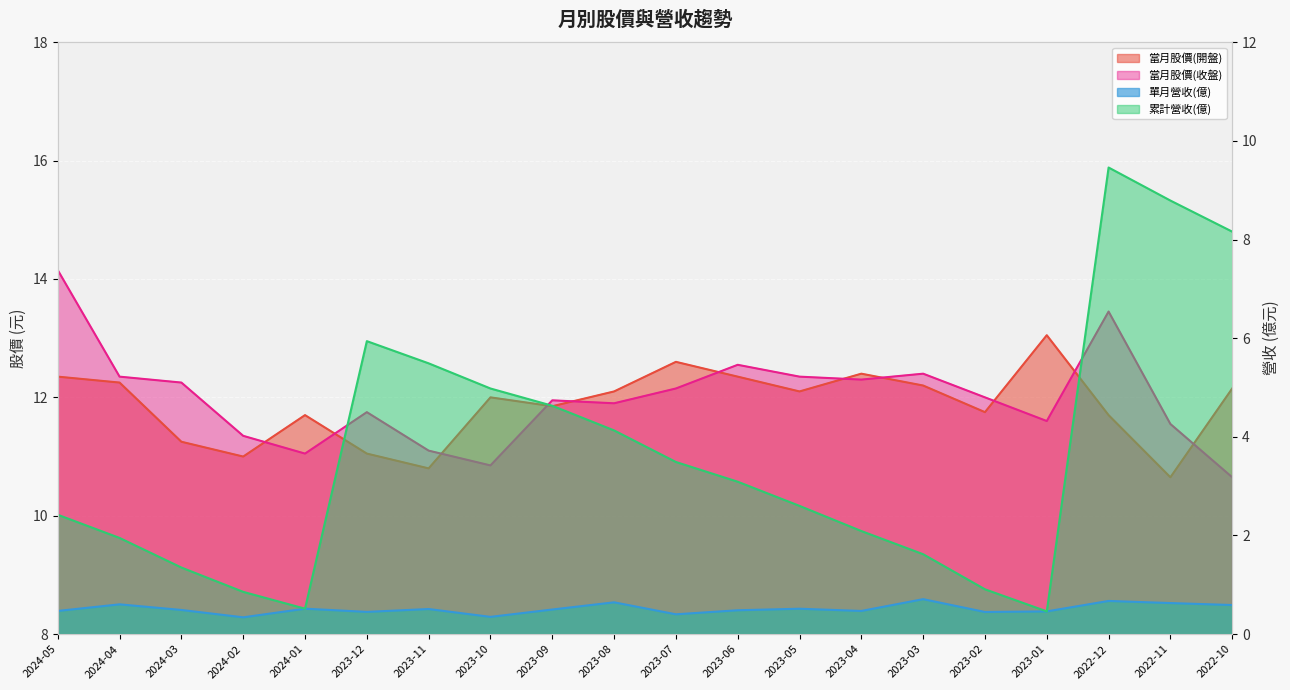

The 單月營收(億) series shows 0.7 at 2023-04. True or false?

False